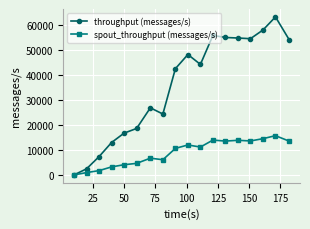

True or false: throughput (messages/s) has more than 1 interior local peaks.

True